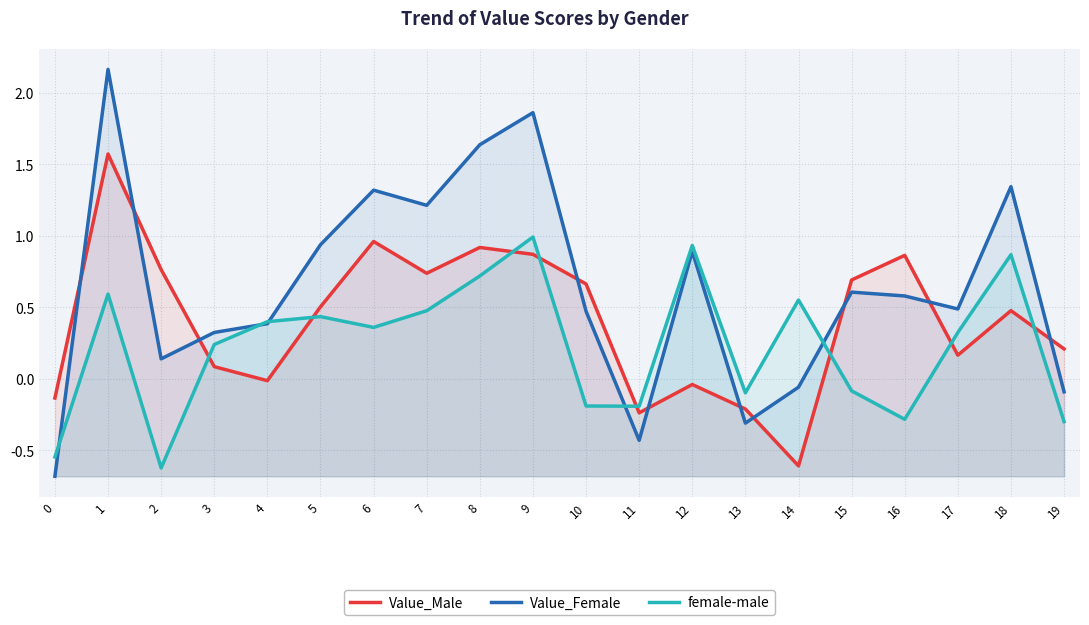

Between 2 and 13, which series saw the biggest shift?

Value_Male